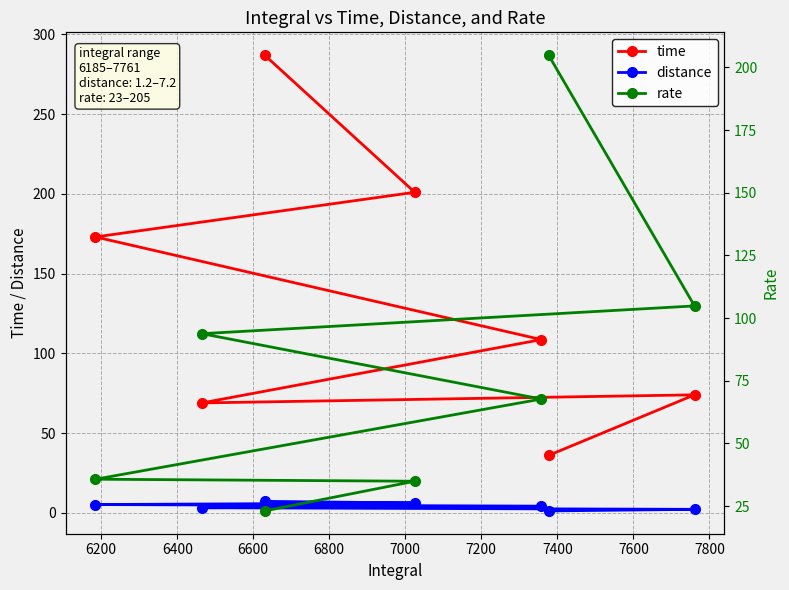

True or false: time and distance cross at least once.

False